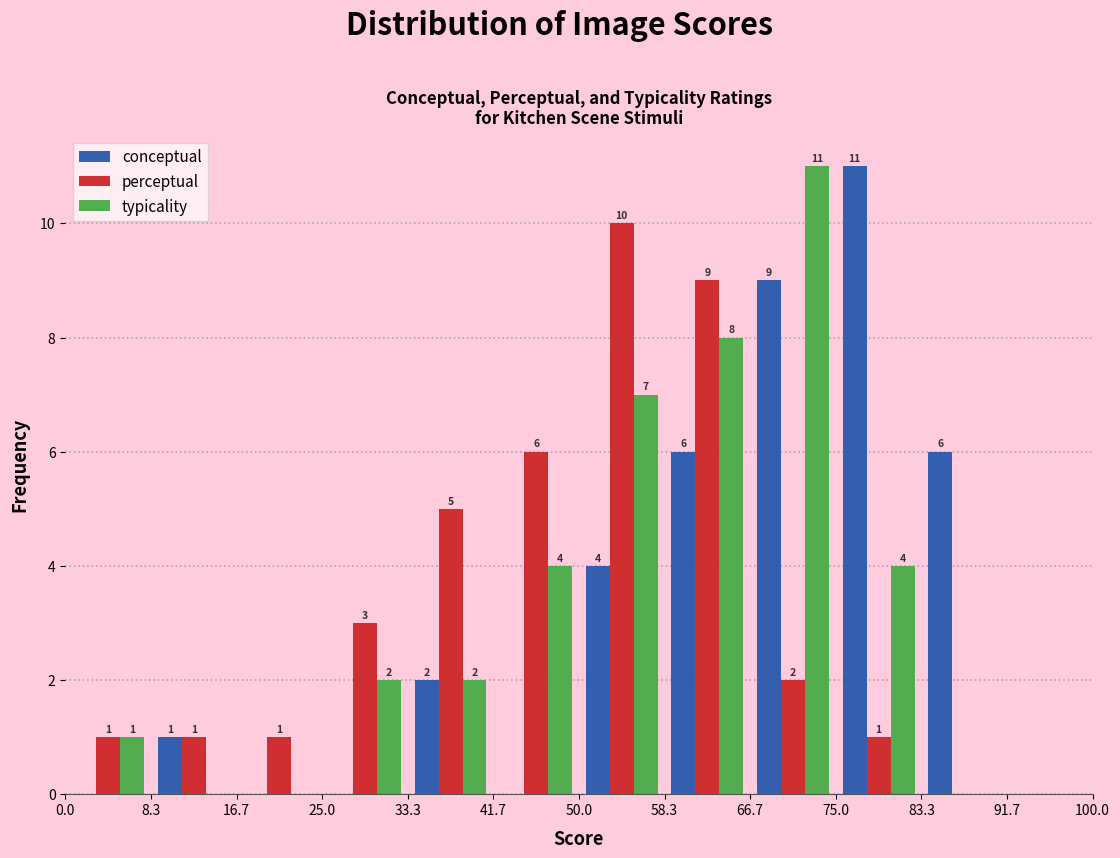

In the typicality series, which range on the x-axis has the tallest bar?

66.7 to 75.0